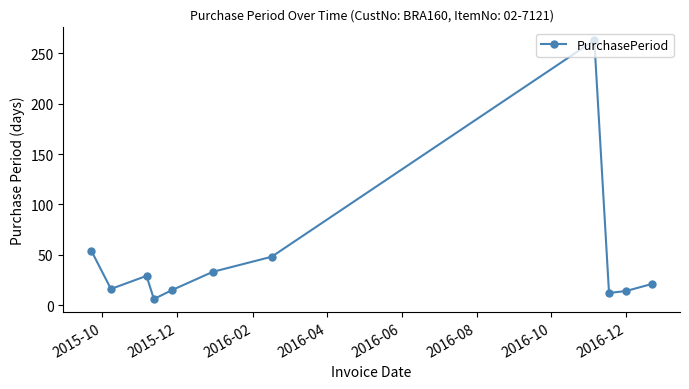

What is the greatest value displayed?

263